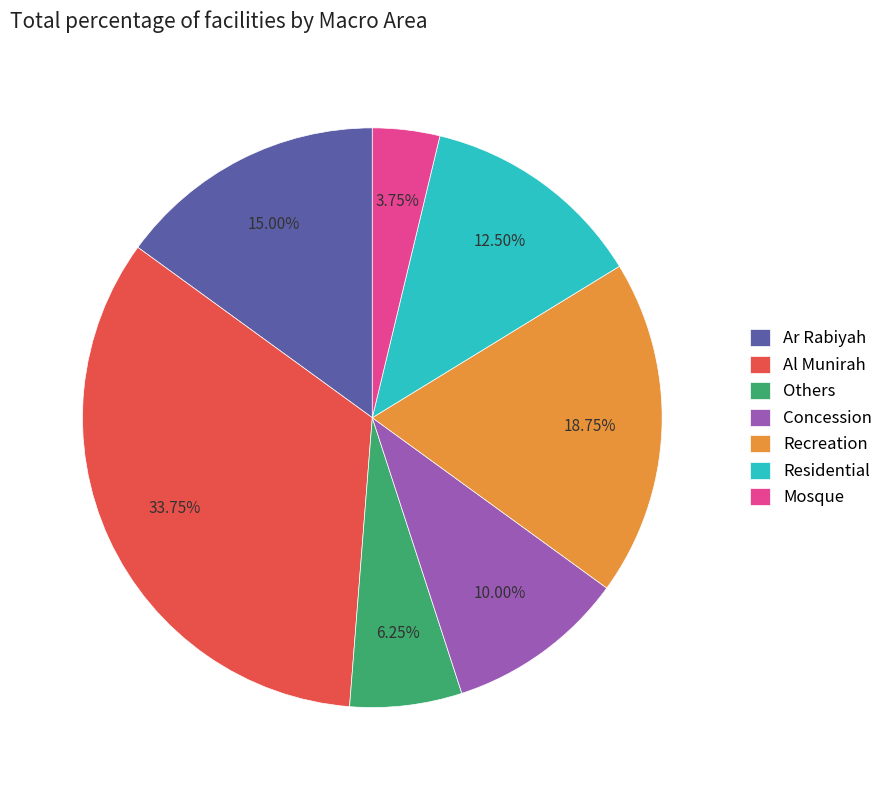

How many segments does this pie chart have?

7